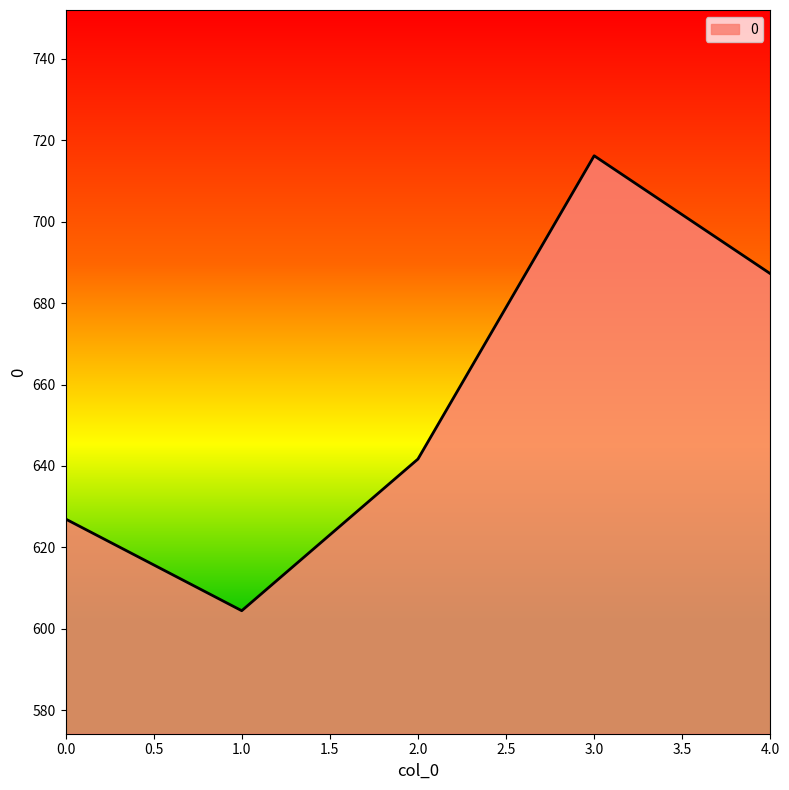

Rank the categories by value from highest to lowest.

3.0, 4.0, 2.0, 0.0, 1.0